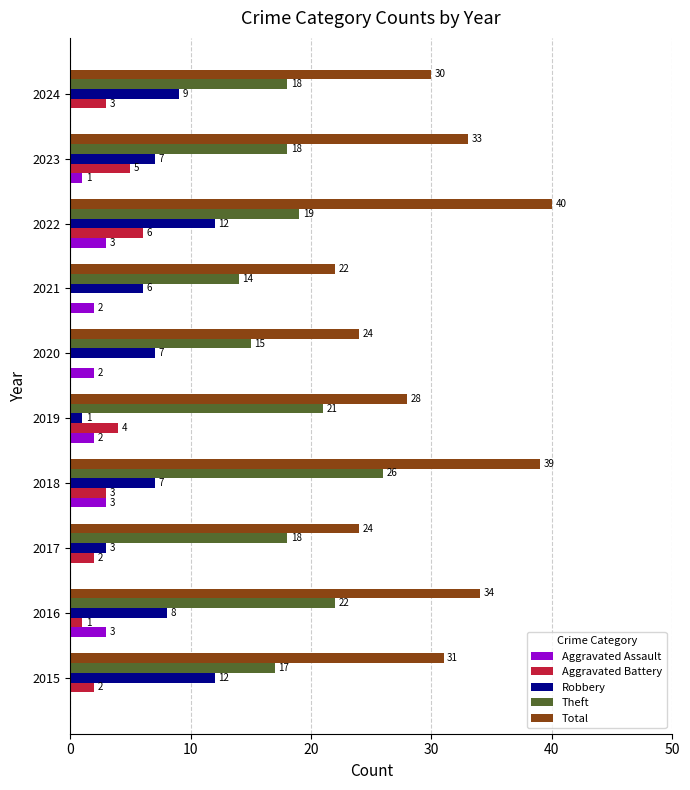

At which category does the chart reach its peak across all series?

2022